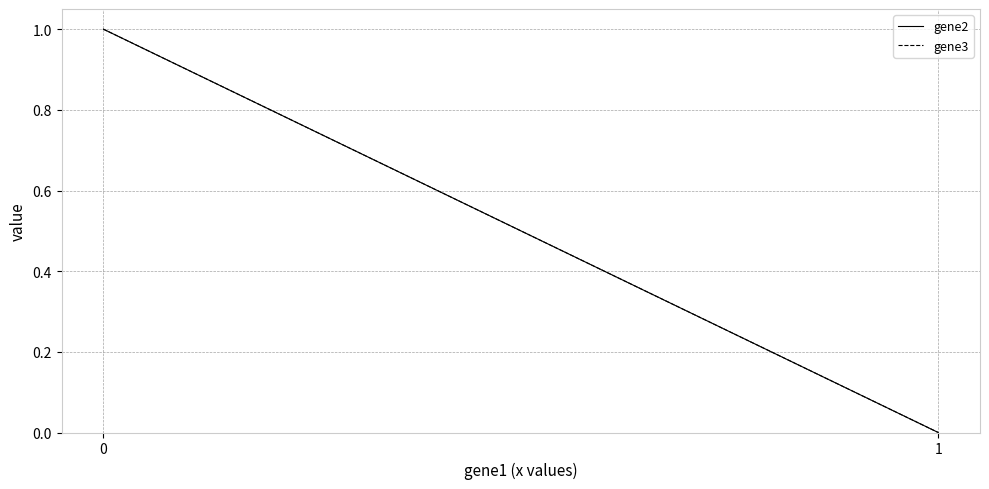

Which series has the largest range (max minus min)?

gene2